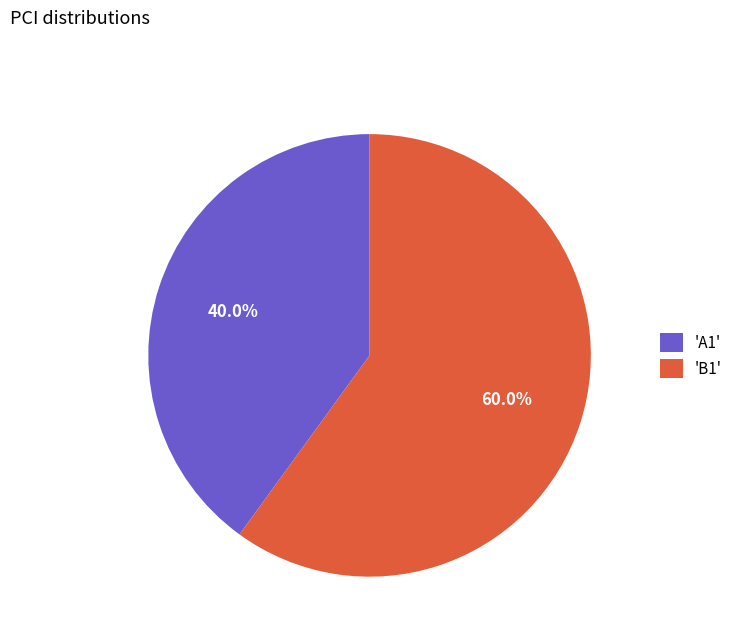

Rank the categories by value from lowest to highest.

'A1', 'B1'